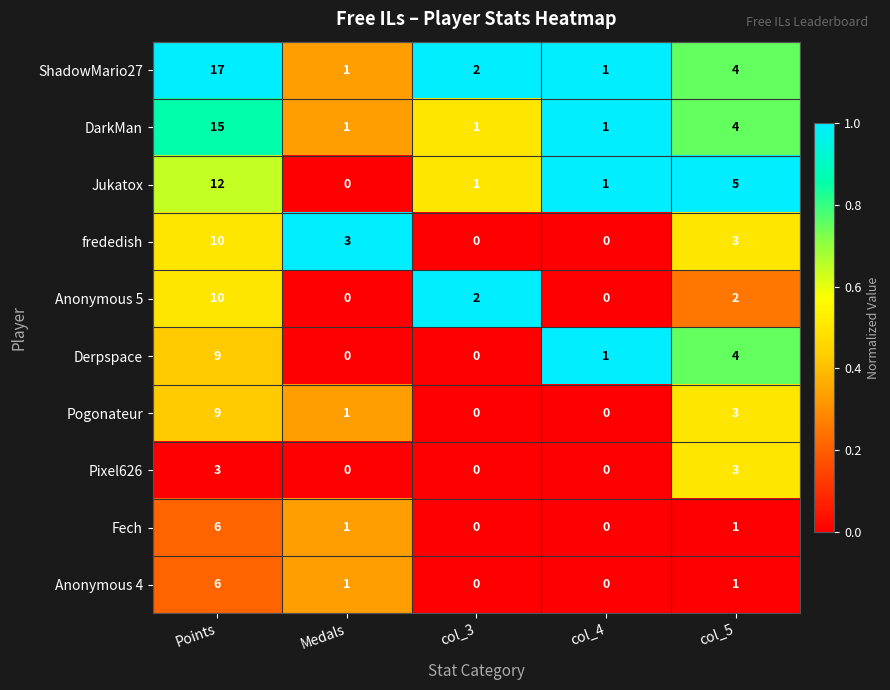

Which series changed the most between Points and col_3?

ShadowMario27